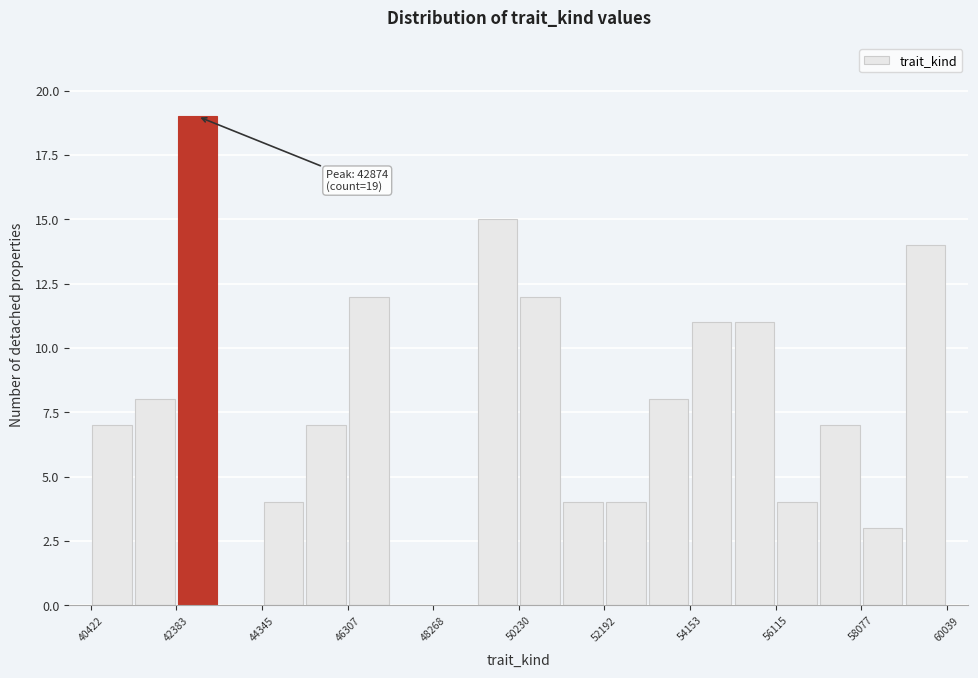

Over which range of the x-axis is the bar tallest?

42400 to 43400